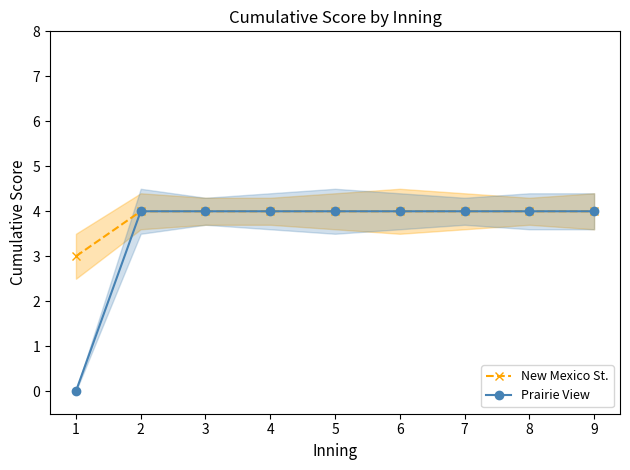

Which series has the largest total across all categories?

New Mexico St.